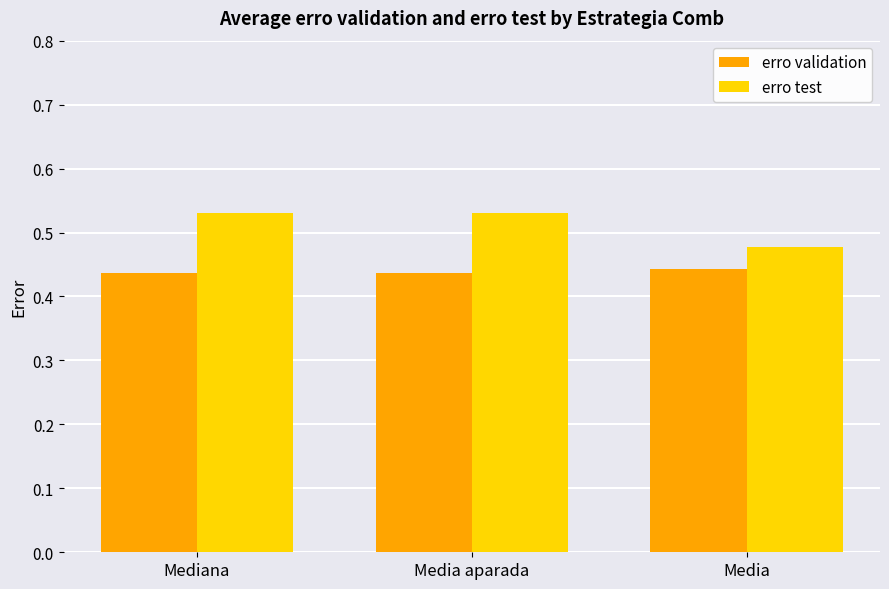

What is the total value across all series at Media aparada?

1.0